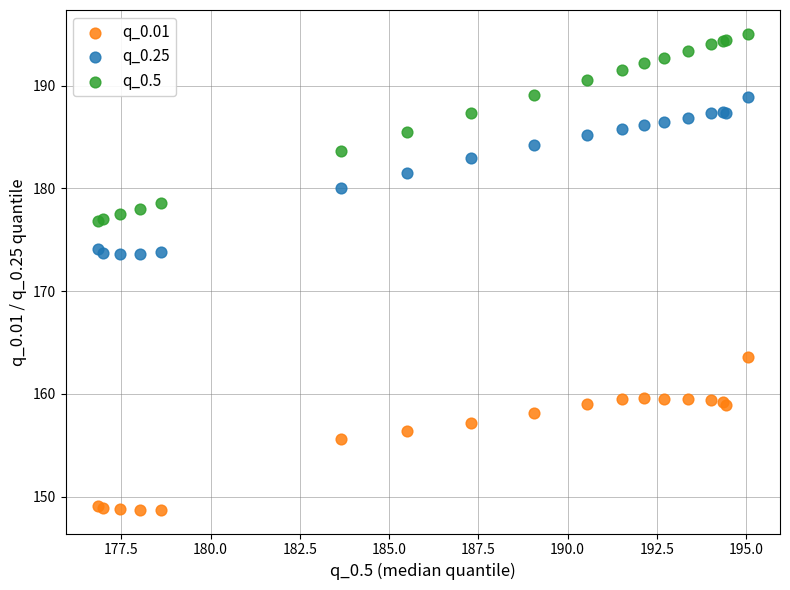

Which series contains the highest Y value?

q_0.5